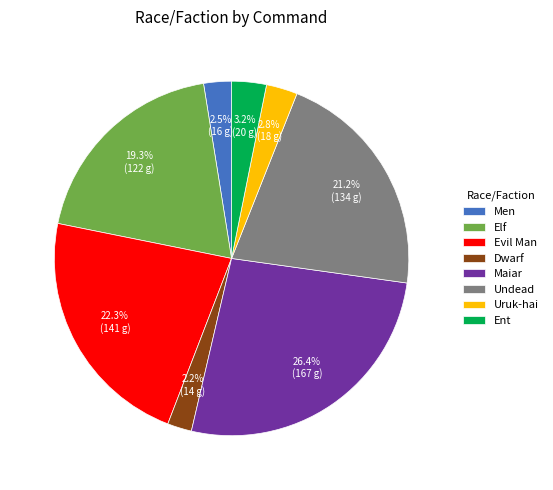

Is Ent the majority of the pie?

No